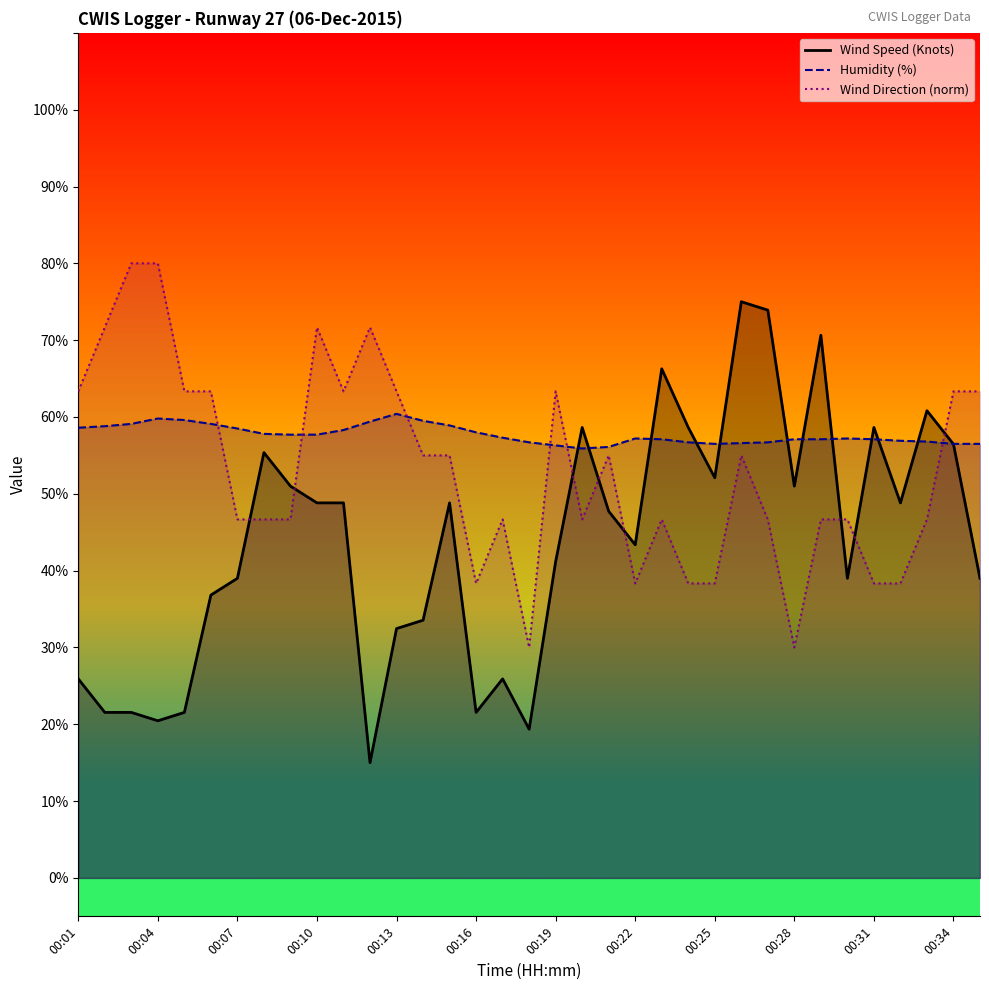

What is the total value across all series at 28?

174.4